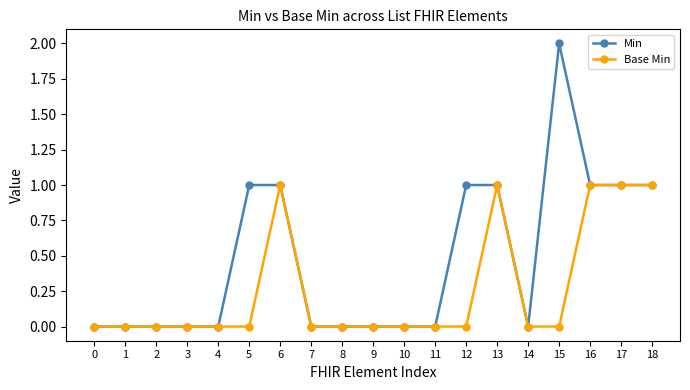

Which series has the largest total across all categories?

Min